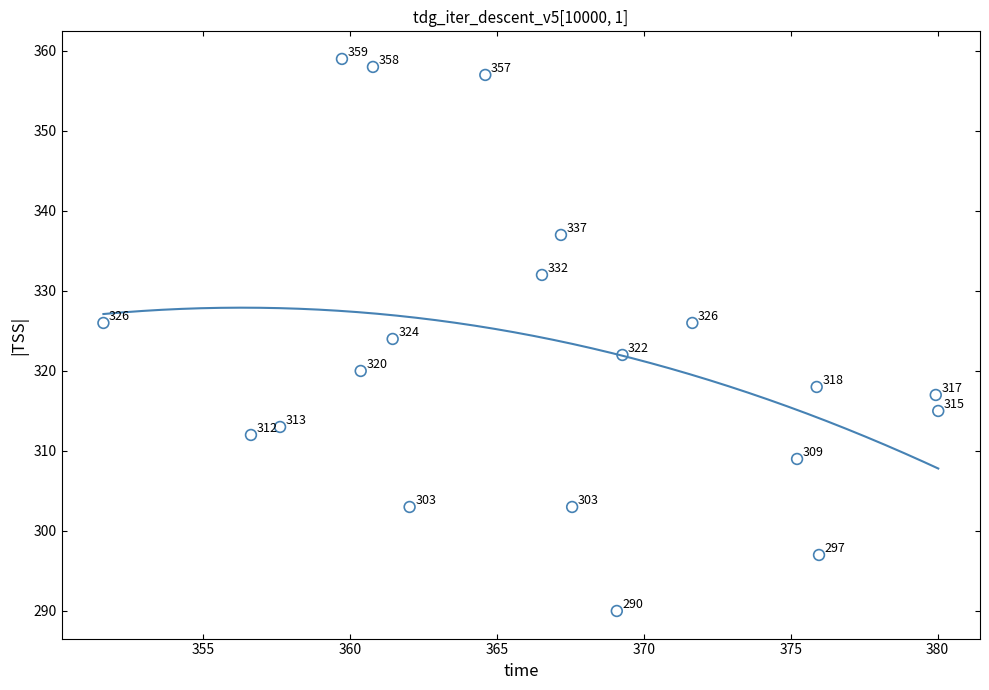

What Y value in the scatter plot is closest to 324?

324